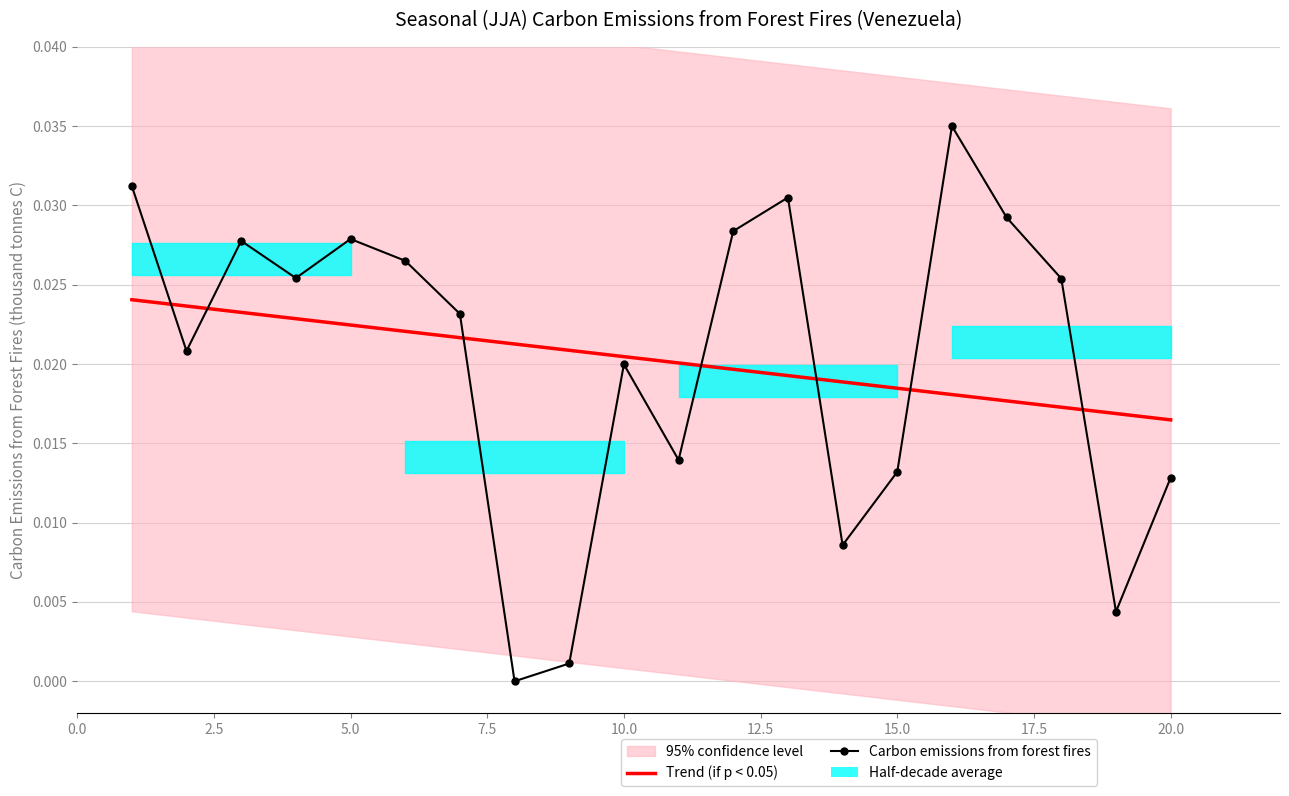

How many times do Carbon emissions from forest fires and Trend (if p < 0.05) cross each other?

7